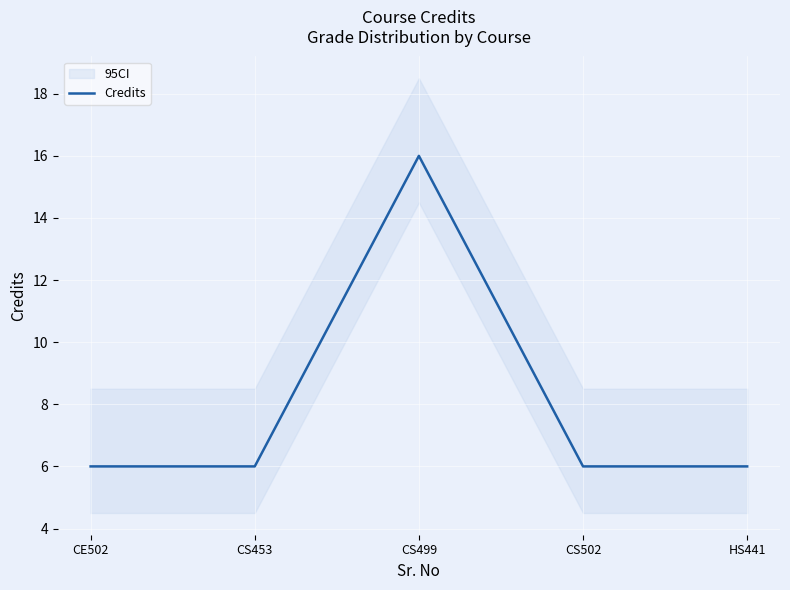

What is the sum of the values at CS499 and CE502?

22